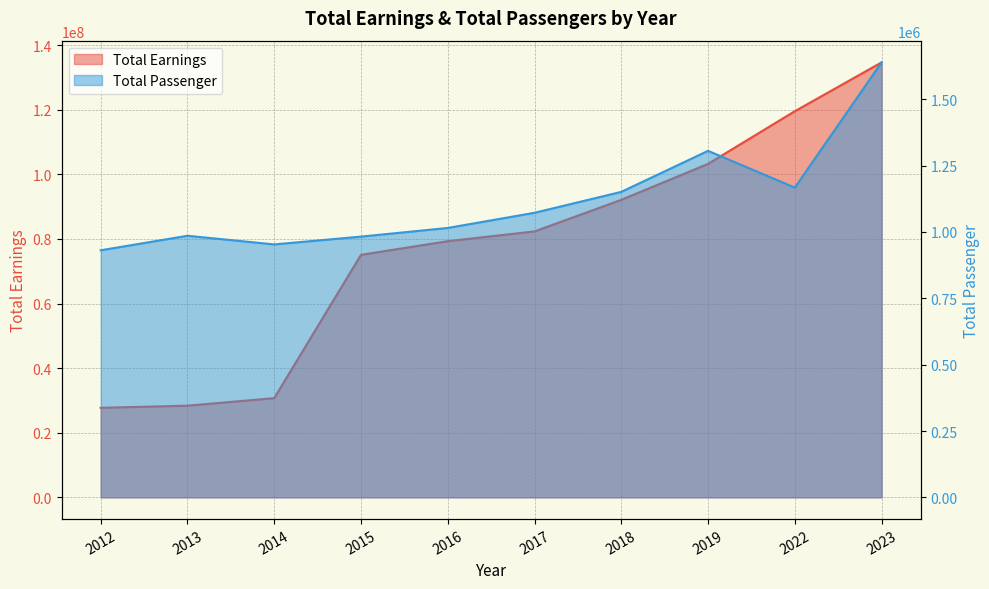

True or false: Total Passenger and Total Earnings intersect in this chart.

False